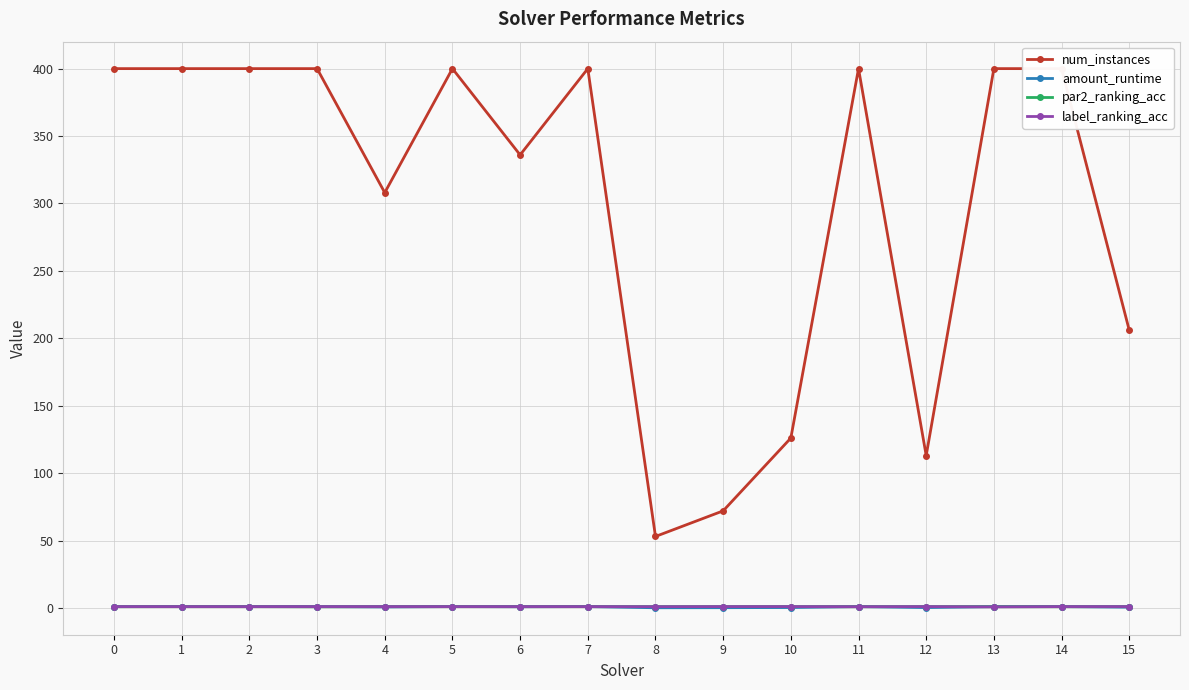

The value of amount_runtime at 11 is 1.0. True or false?

True